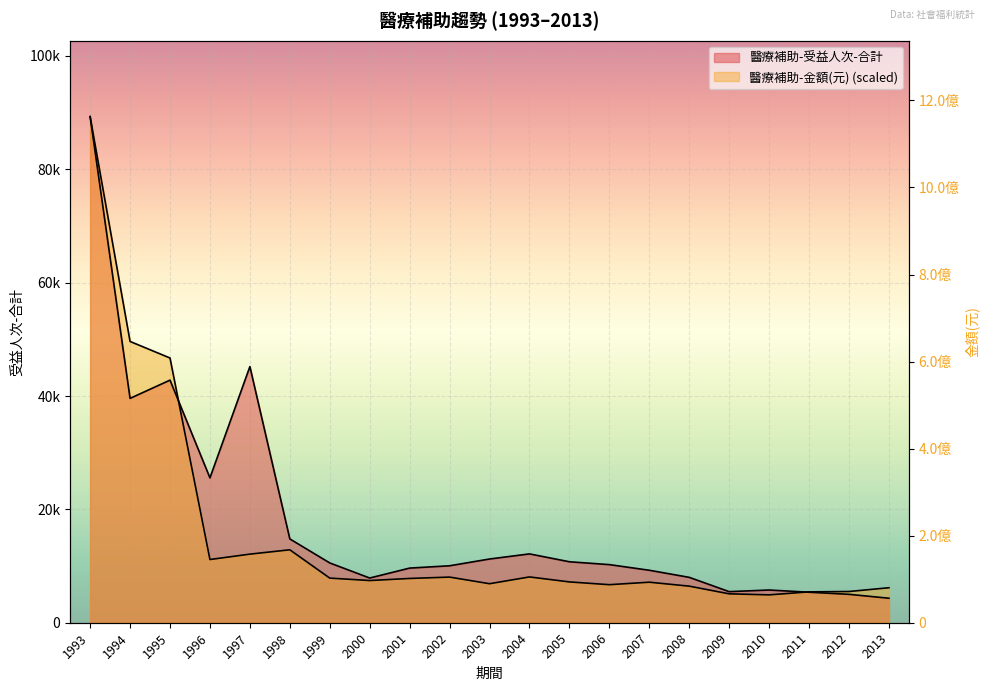

What is the total value across all series at 2000?

15334.4